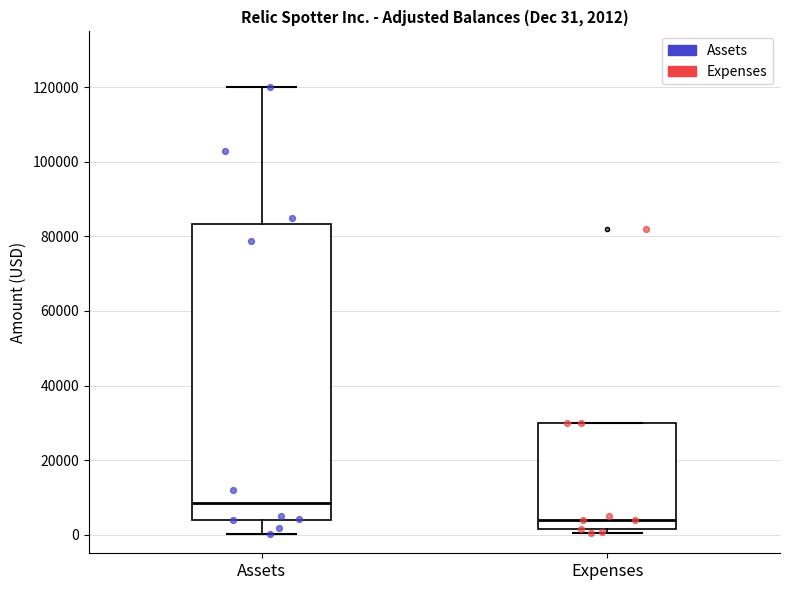

Comparing the boxes themselves (not the whiskers), which one is the tallest?

Assets